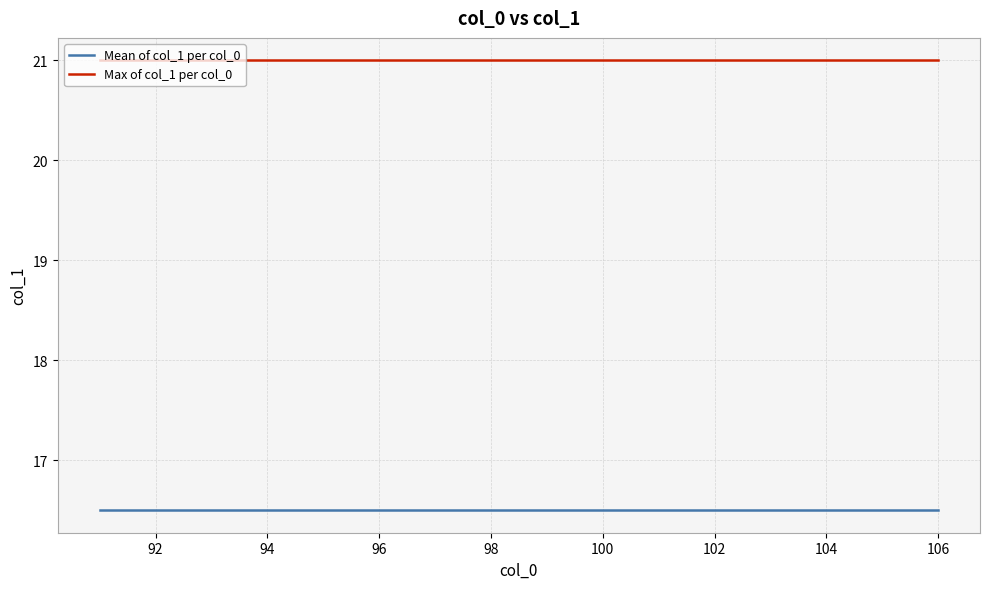

What is the lowest value of the Max of col_1 per col_0 series?

21.0